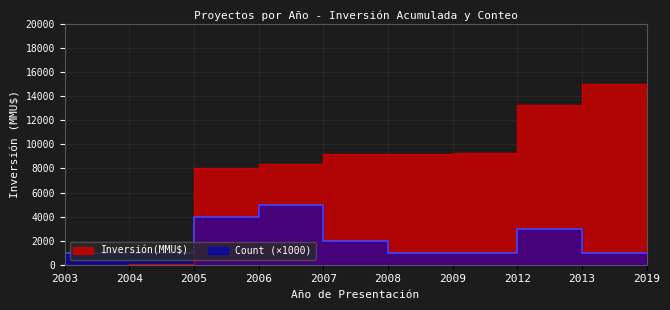

What is the spread (max minus min) of values at 2003?

1000